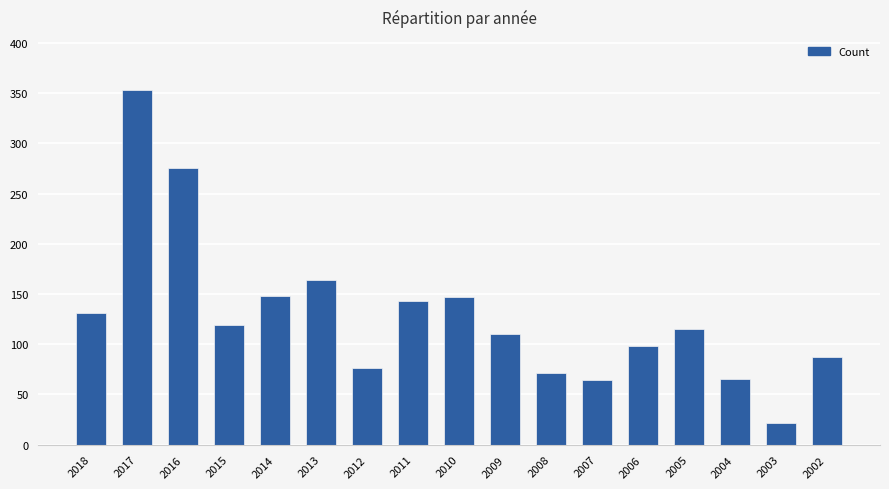

At which category does the chart reach its peak across all series?

2017